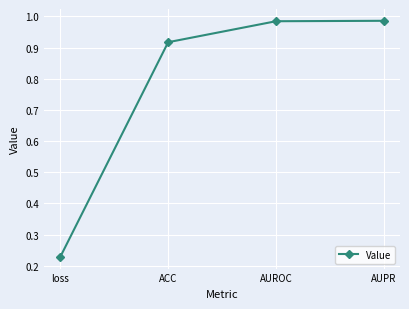

What is the difference between the maximum and minimum values?

0.8